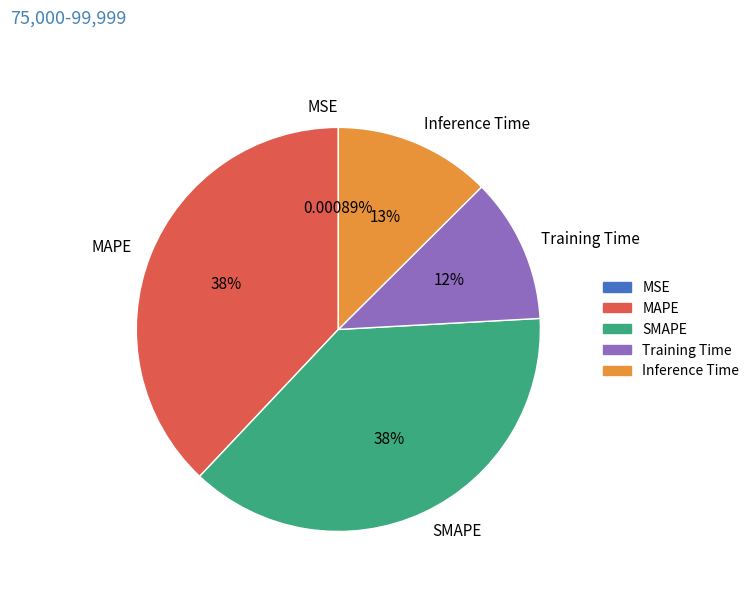

Between Training Time and SMAPE, which is larger?

SMAPE